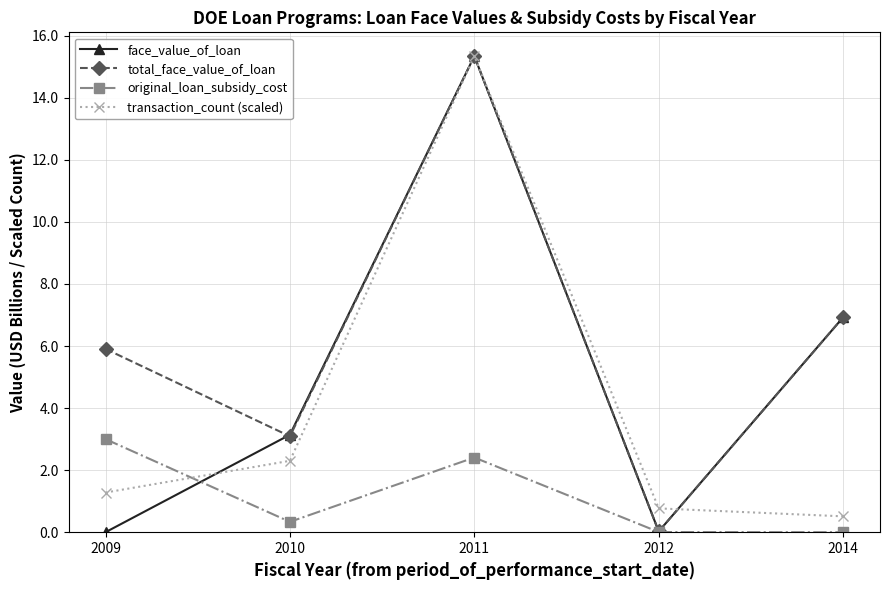

Which series has the largest range (max minus min)?

face_value_of_loan